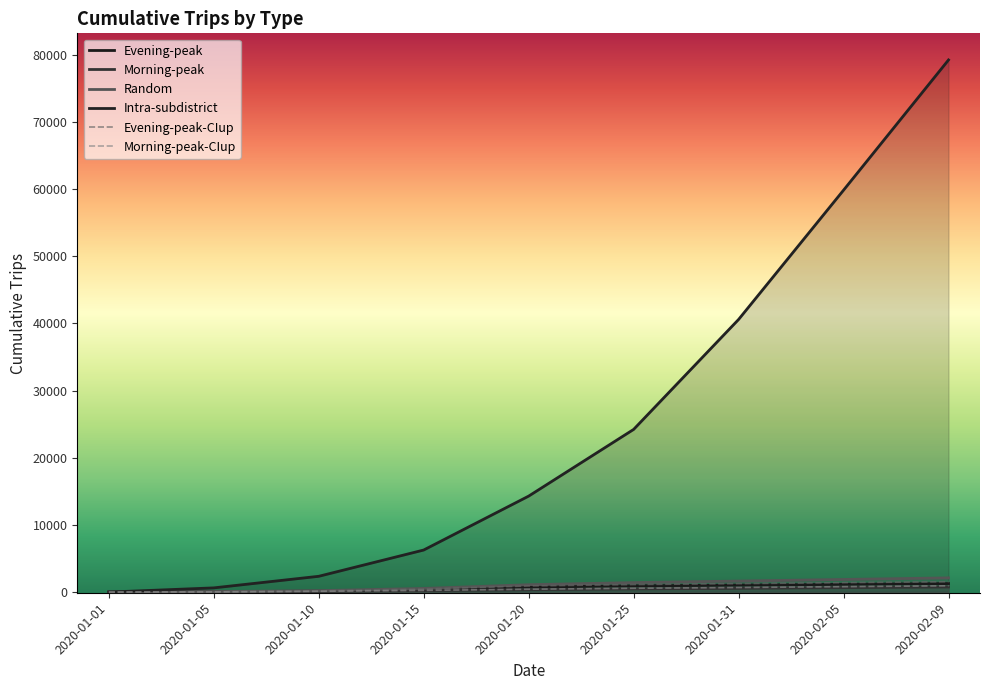

What is the sum of all Evening-peak values?

5695.2